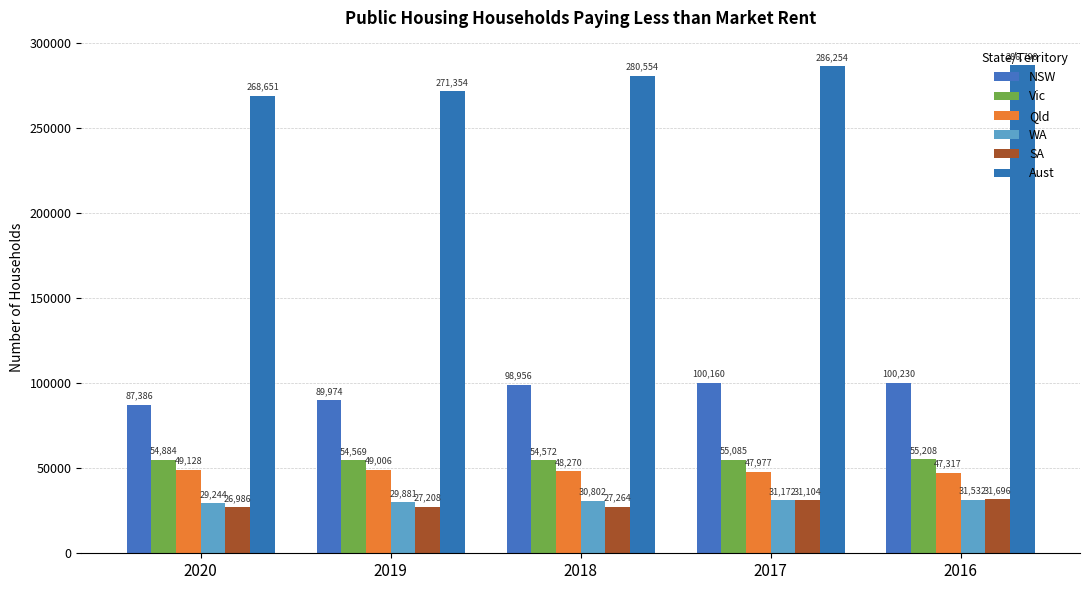

Where does the WA series first go above 30802?

2017